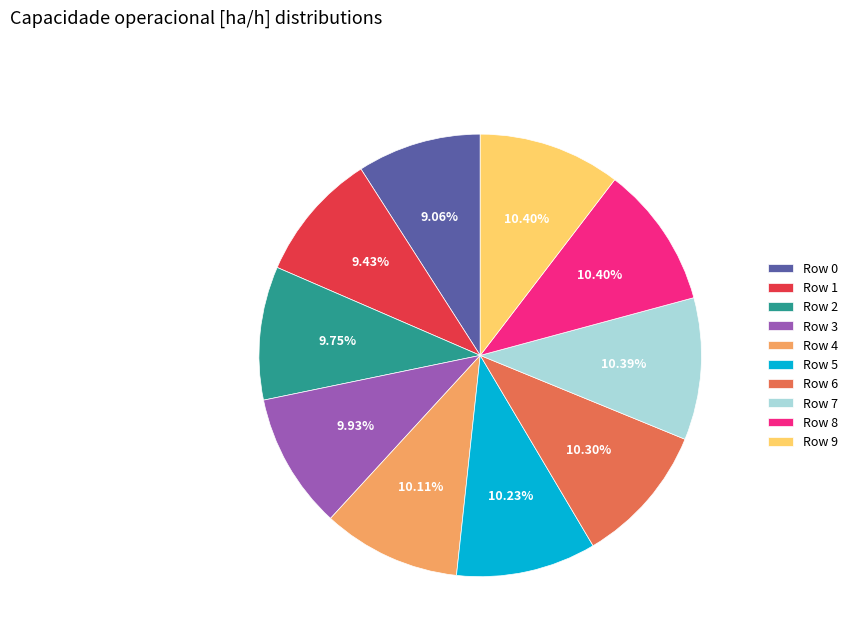

Is Row 0 the majority of the pie?

No